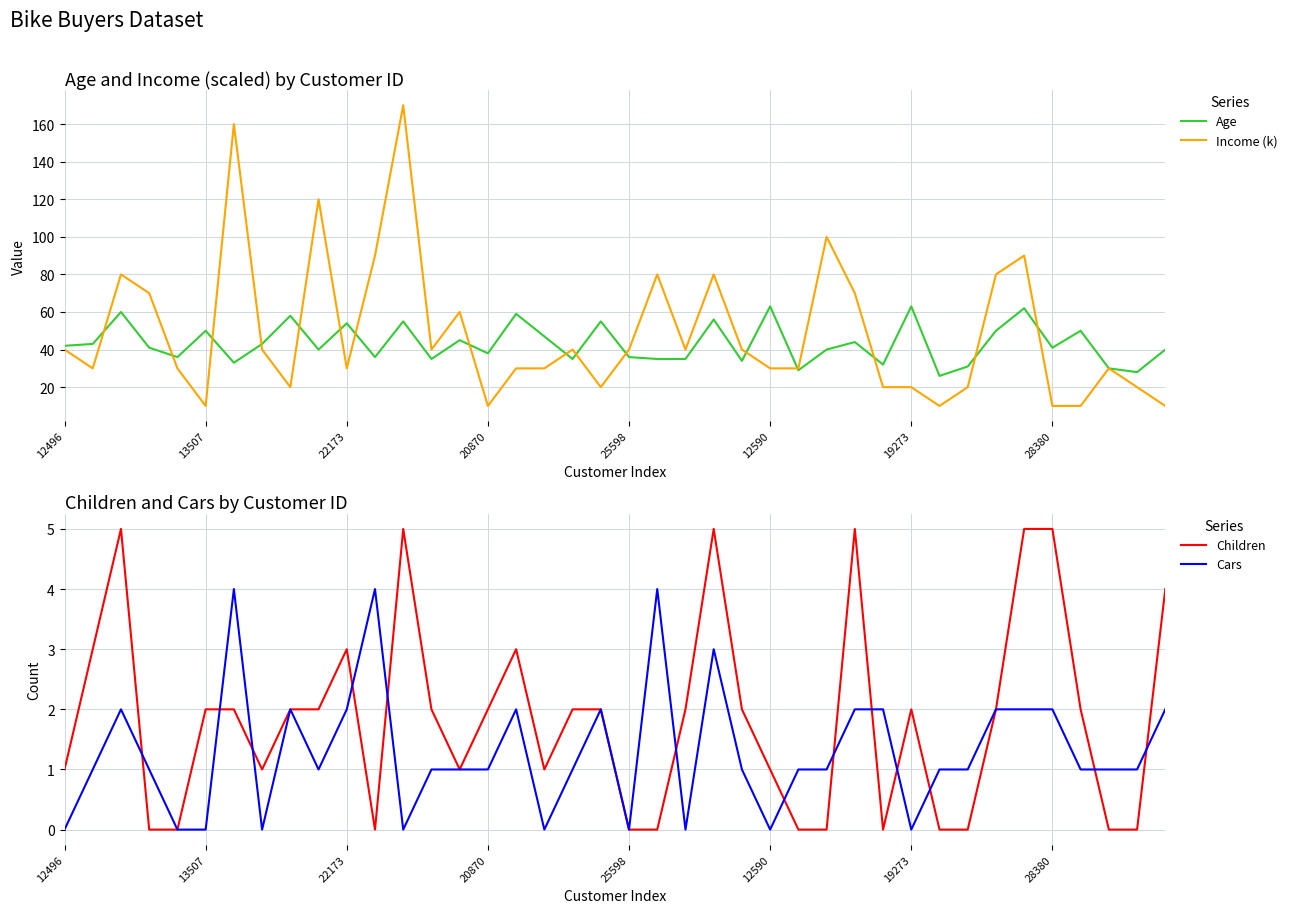

The value of Age at 19273 is 21. True or false?

False